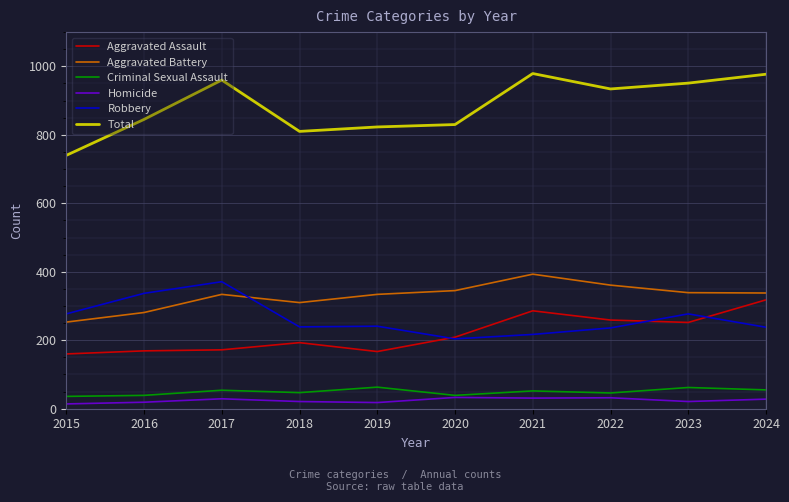

Is it true that Aggravated Assault equals 68 at 2020?

False